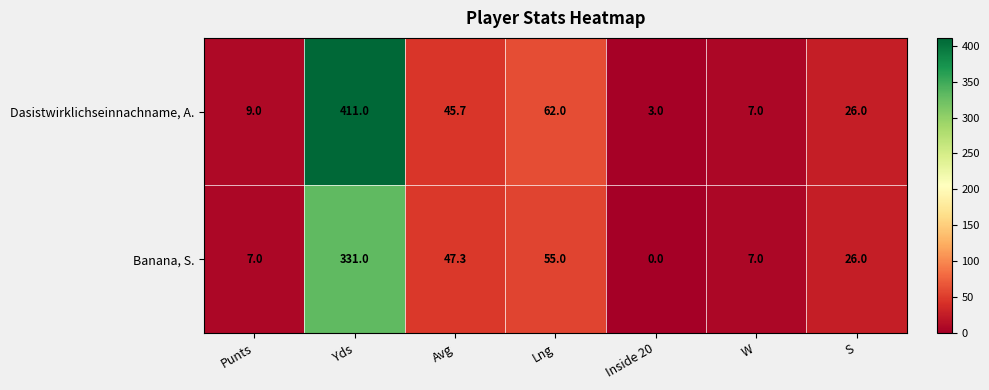

How many data points does each series have?

7